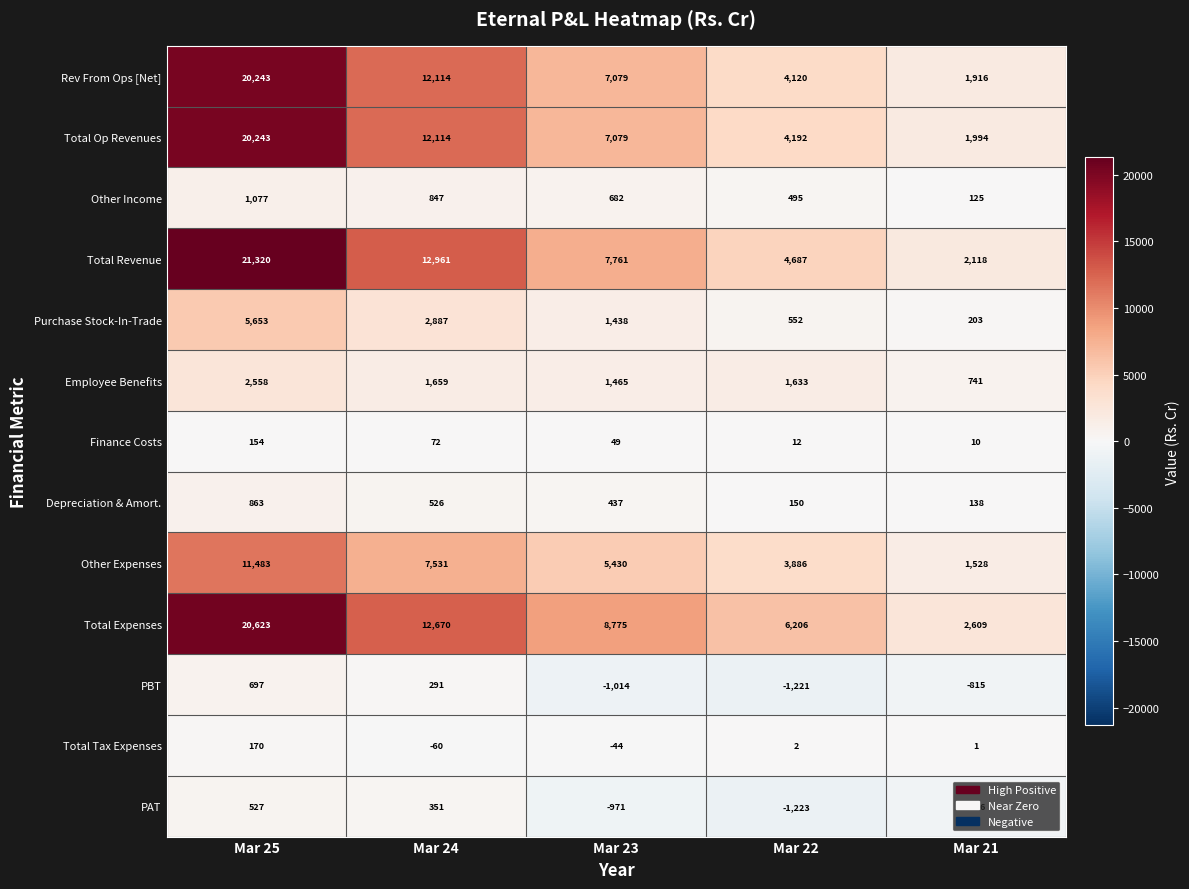

What is the spread (max minus min) of values at Mar 23?

9789